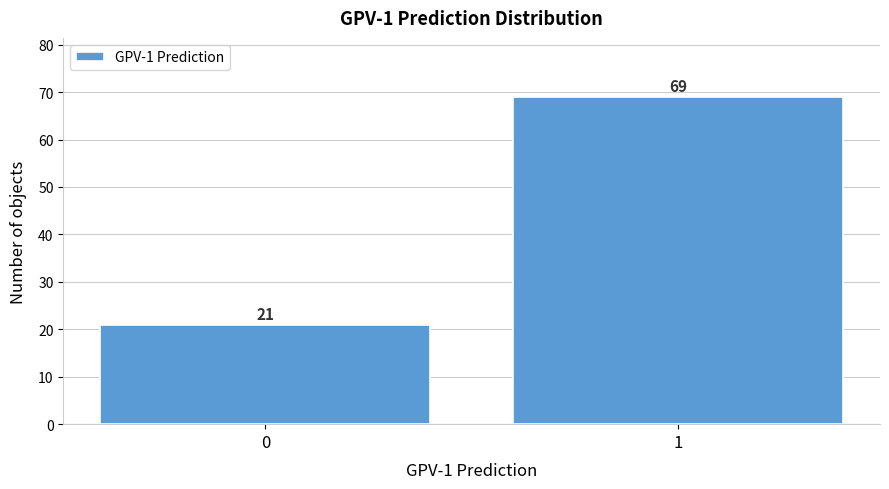

Reading left to right, what are all the values shown in this chart?

0=21	1=69